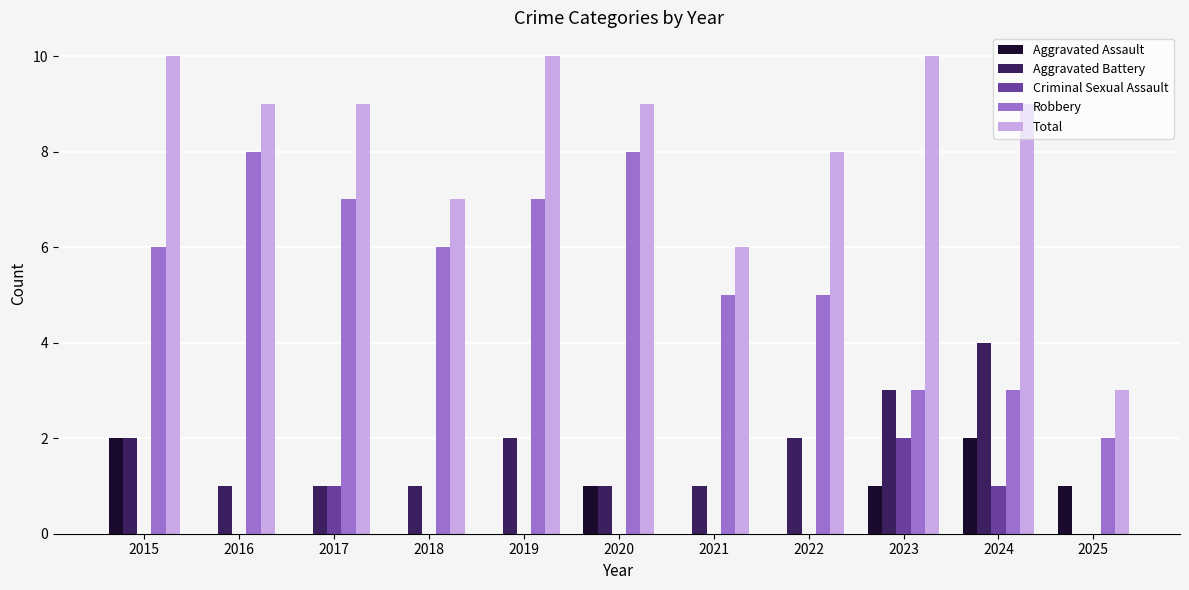

What is the sum of the Total values at 2022 and 2015?

18